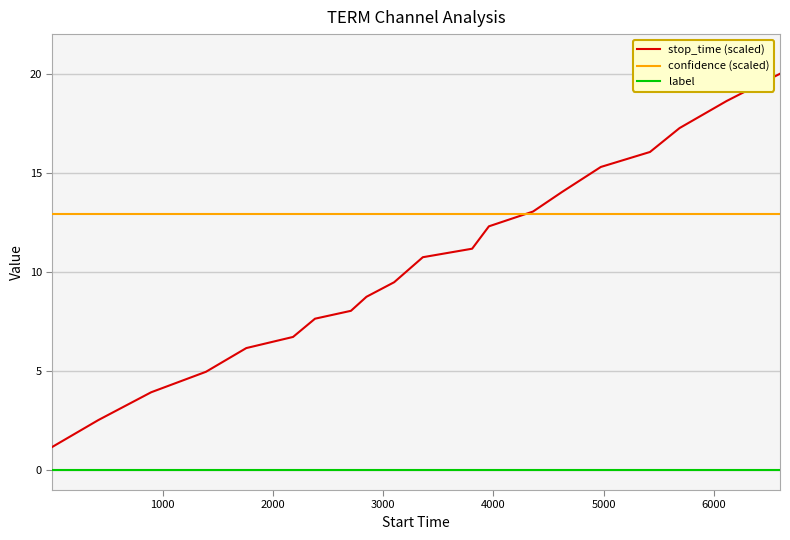

Reading left to right, list all the values displayed in this chart.

stop_time (scaled): 1.2	2.5	3.9	5.0	6.2	6.7	7.6	8.0	8.7	9.5	10.7	11.2	12.3	13.0	14.0	15.3	16.1	17.3	18.6	20.0
confidence (scaled): 12.9	12.9	12.9	12.9	12.9	12.9	12.9	12.9	12.9	12.9	12.9	12.9	12.9	12.9	12.9	12.9	12.9	12.9	12.9	12.9
label: 0.0	0.0	0.0	0.0	0.0	0.0	0.0	0.0	0.0	0.0	0.0	0.0	0.0	0.0	0.0	0.0	0.0	0.0	0.0	0.0